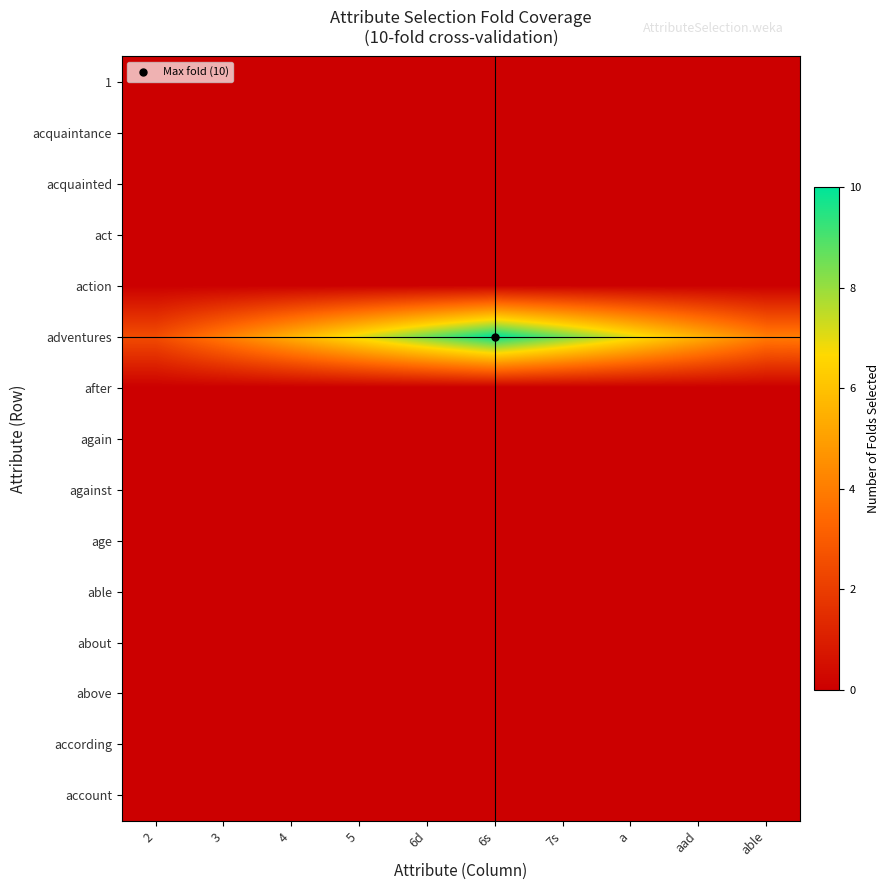

What is the total value across all series at 2?

2.5